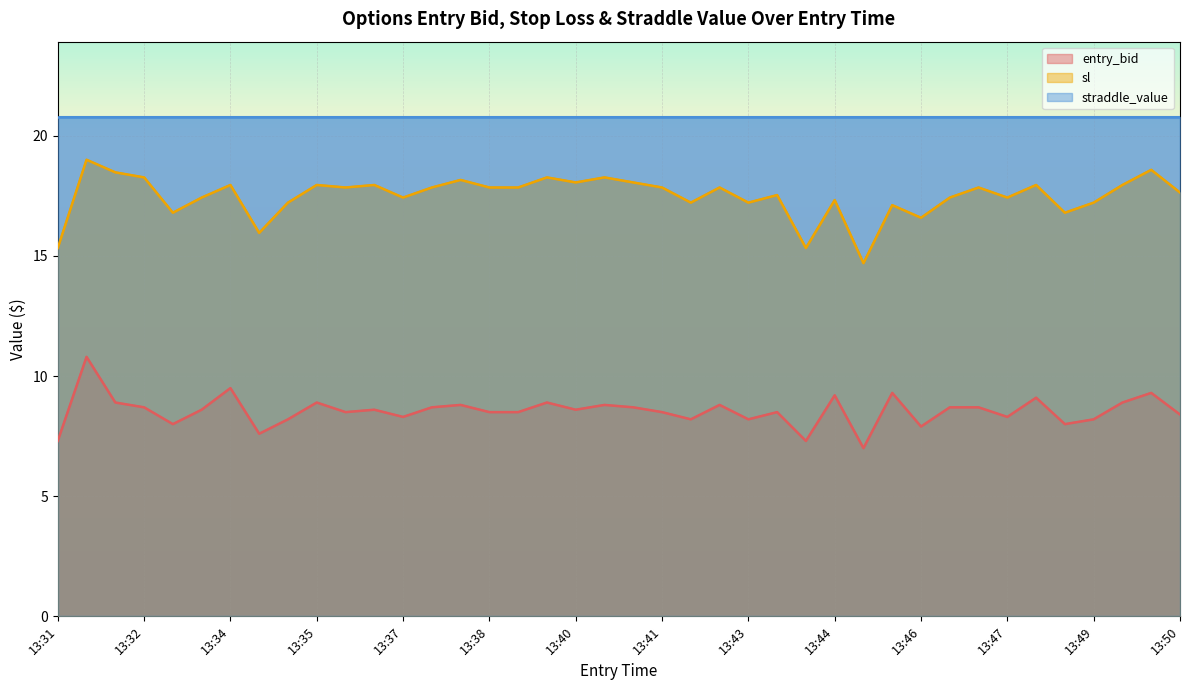

Which series has the widest spread of values?

sl